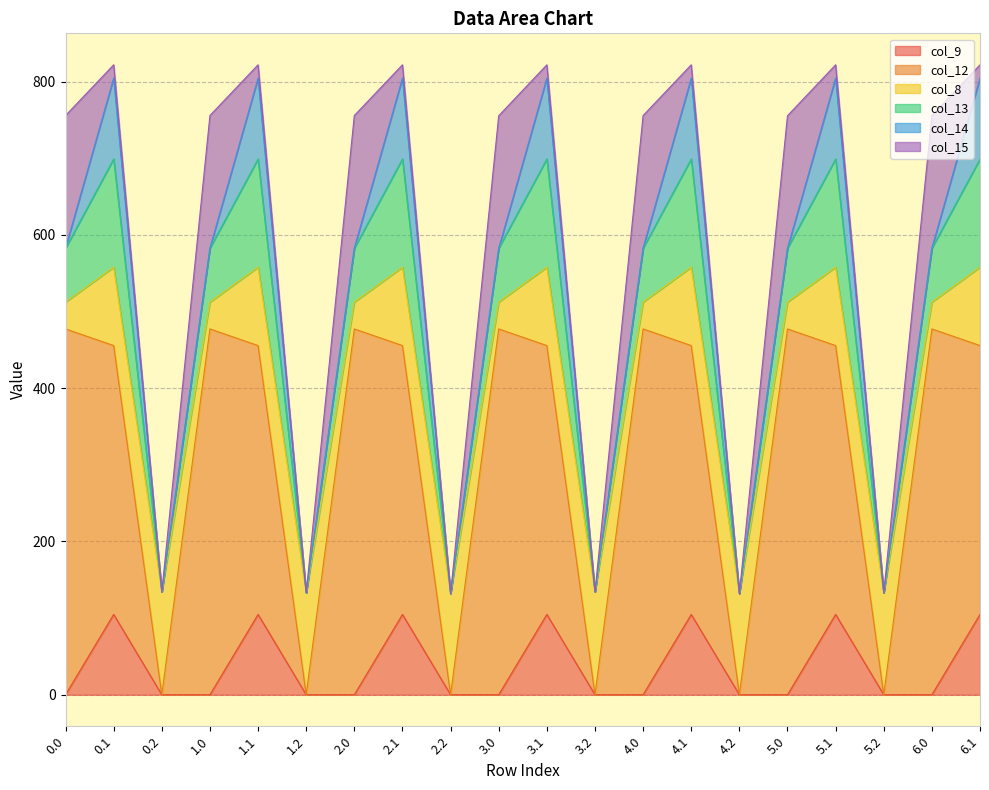

The value of col_12 at 1.1 is 350.8. True or false?

True